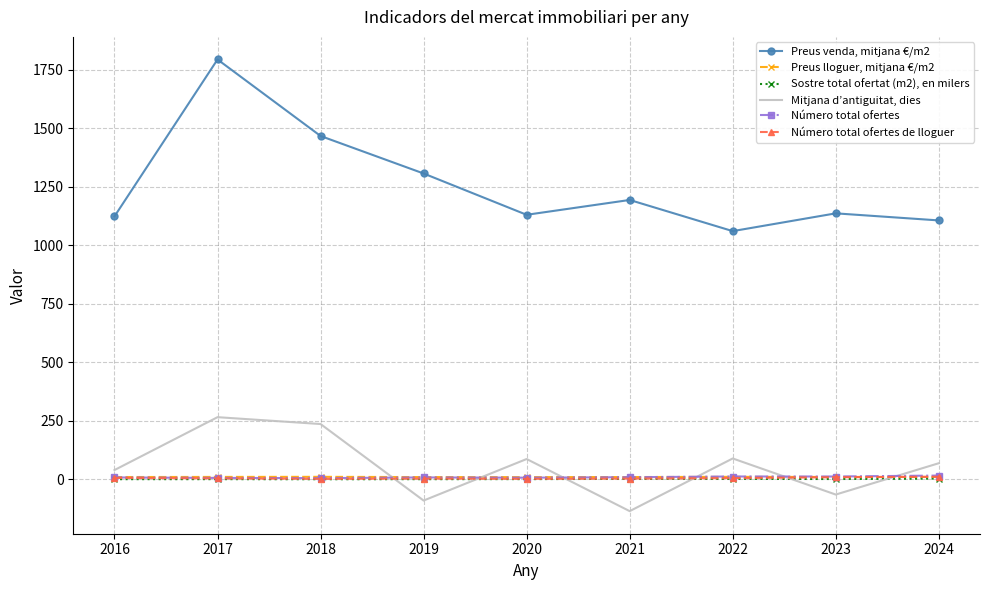

What is the lowest value of the Preus venda, mitjana €/m2 series?

1060.5